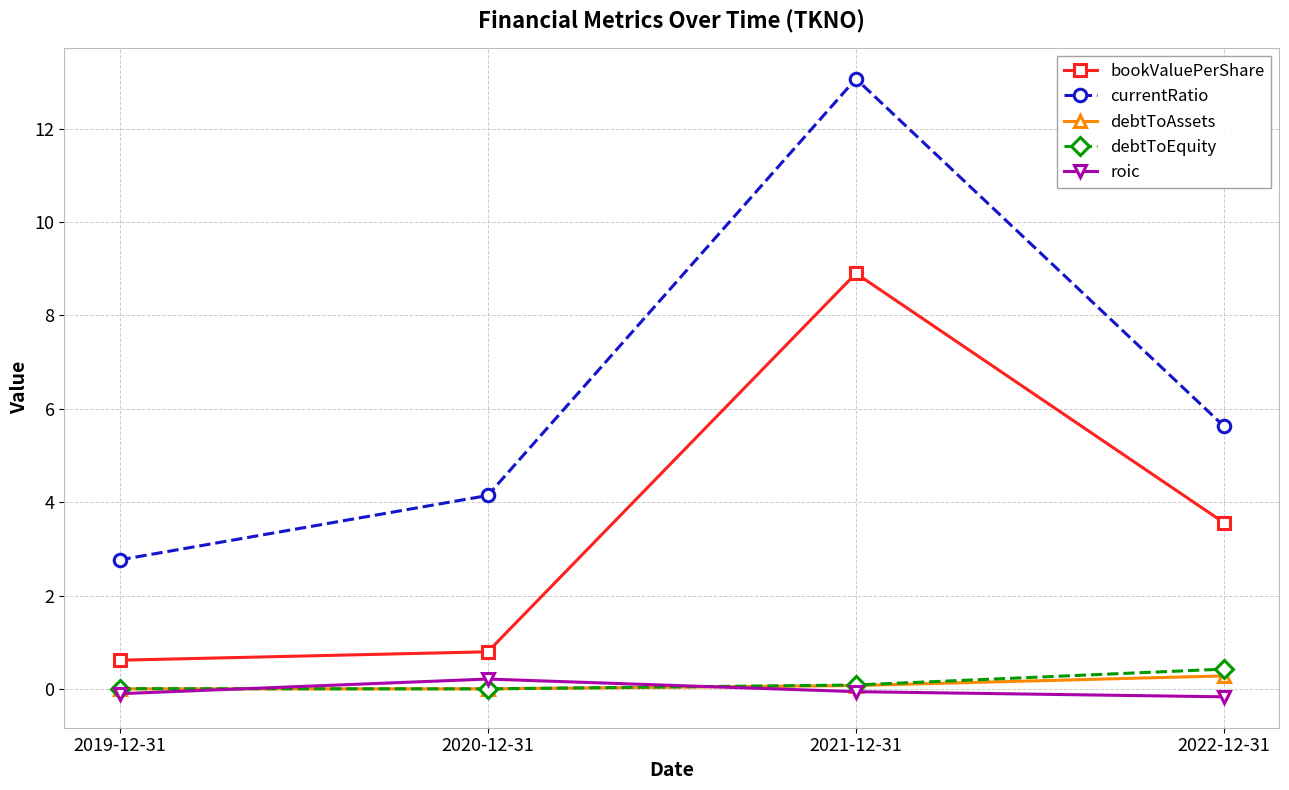

What is the difference between the maximum and second lowest values in the bookValuePerShare series?

8.1